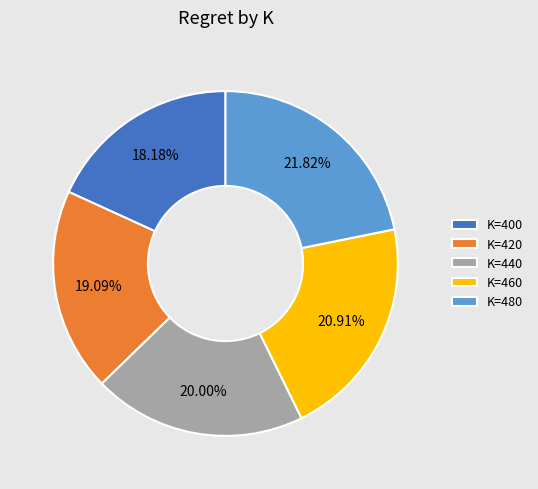

What is the ratio of the value at K=440 to the value at K=400?

1.1